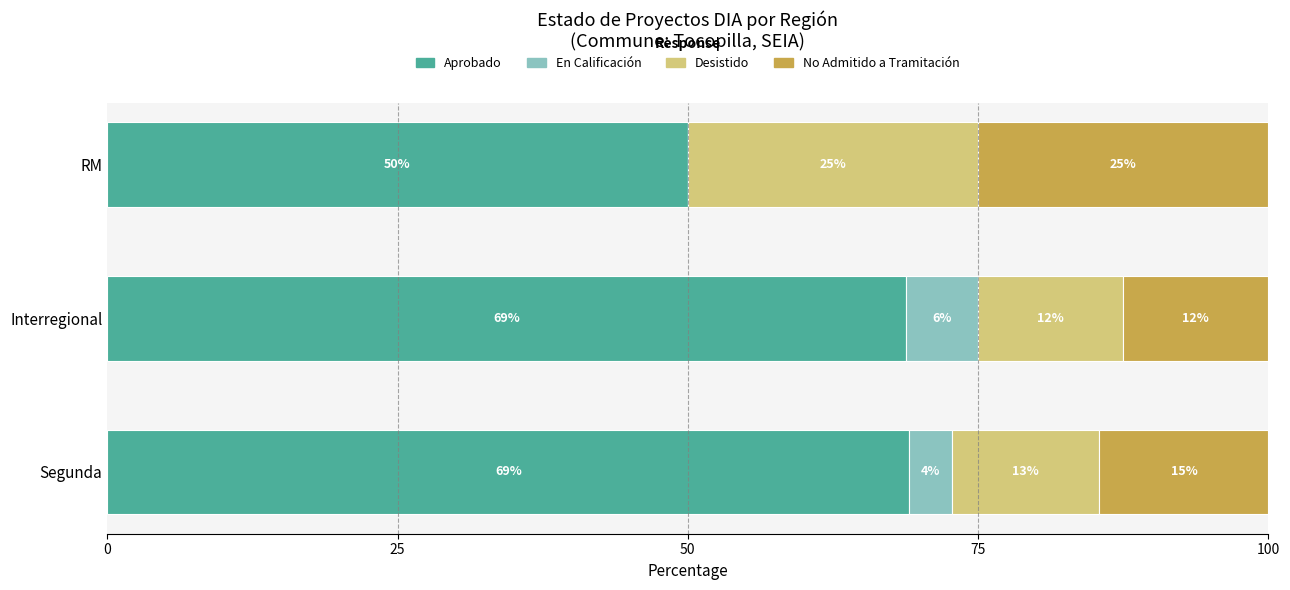

What is the value of the Aprobado bar at the 1st from the left?

69.1